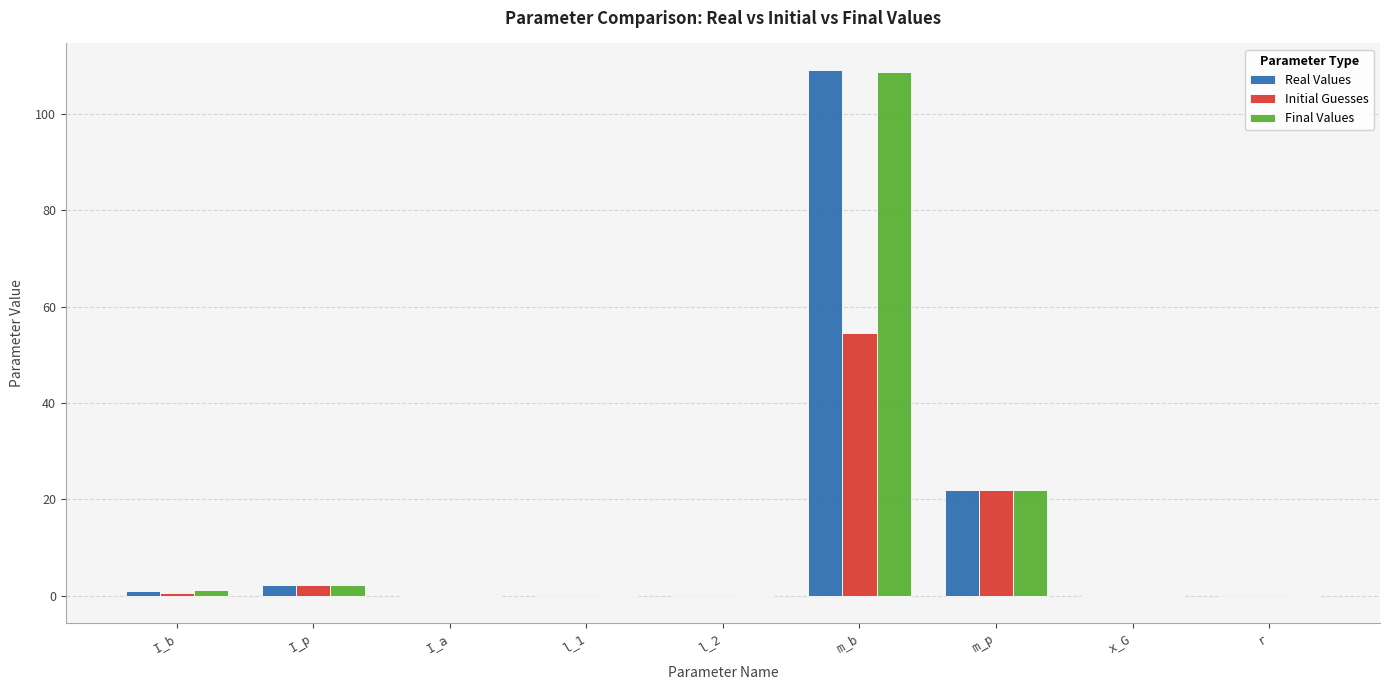

At which category is the sum across all series the highest?

m_b